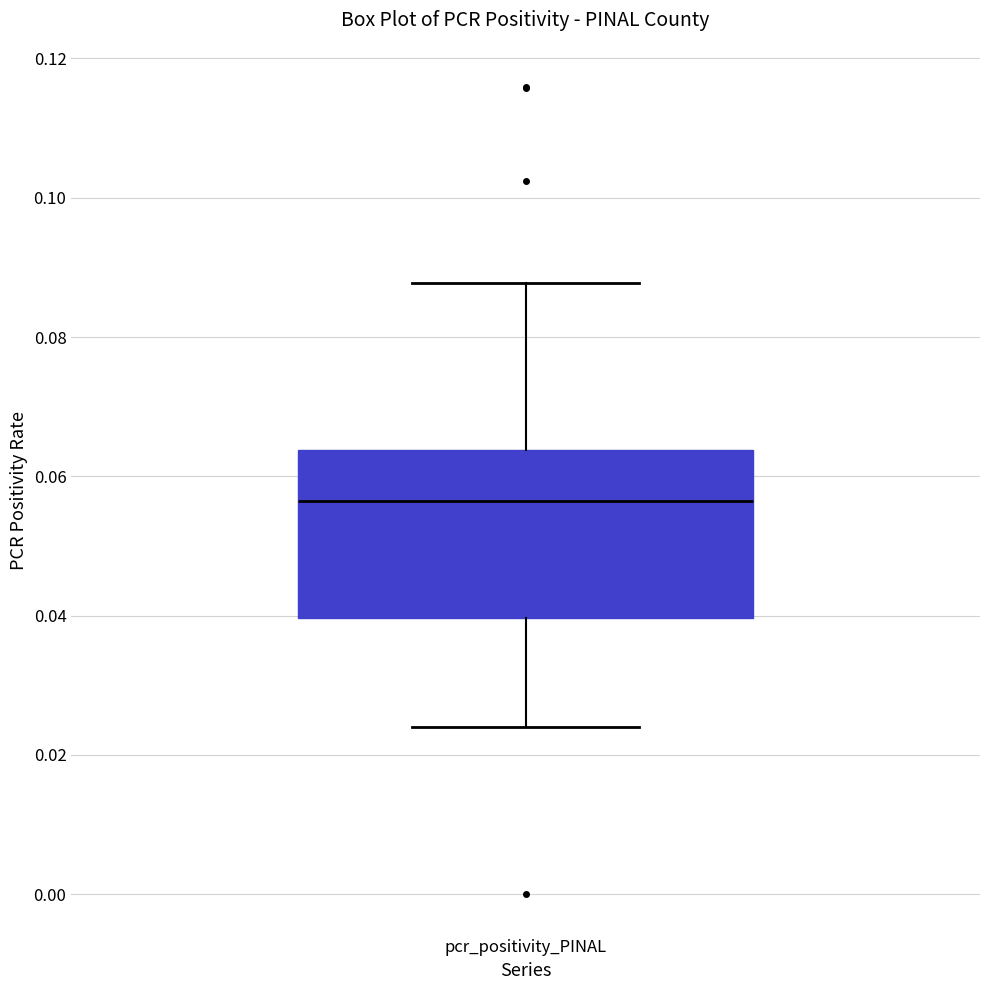

Read this box plot against the y-axis: the position of the median line, the range covered by the box, and the ends of both whiskers. The values are not printed on the chart, so give them approximately, as read against the axis.

median 0.056, box 0.040 to 0.064, whiskers 0.024 to 0.088